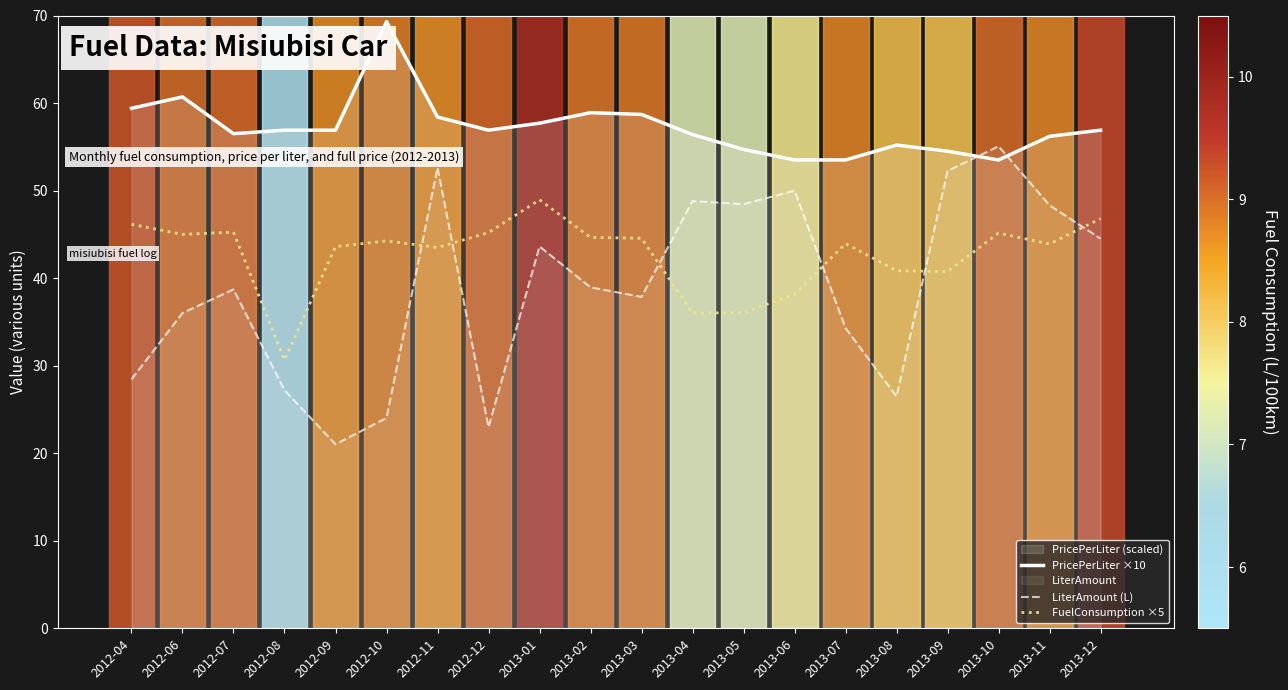

What is the difference between the second highest and second lowest values in the PricePerLiter ×10 series?

7.2